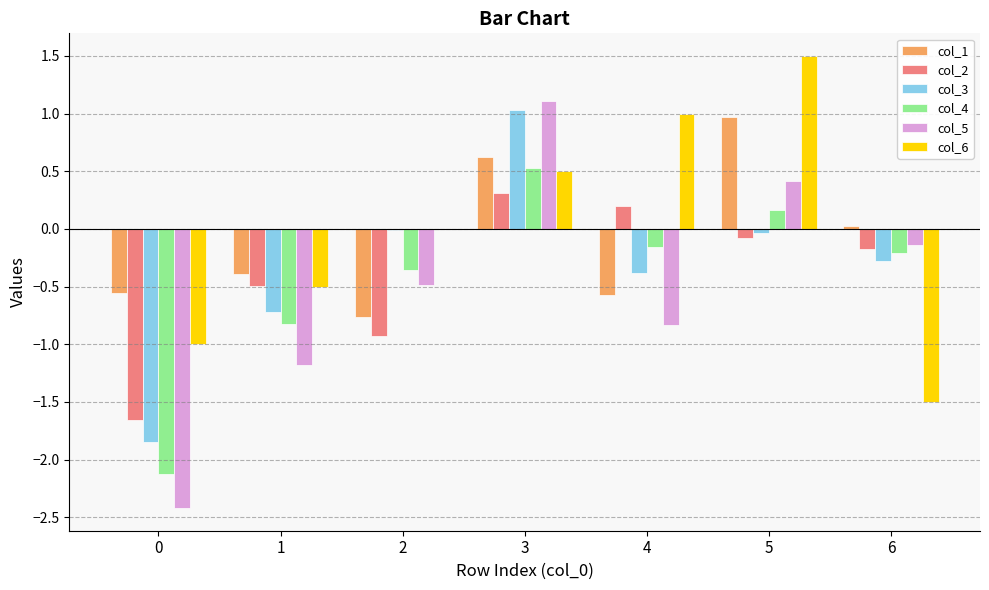

The value of col_3 at 0 is -2.4. True or false?

False